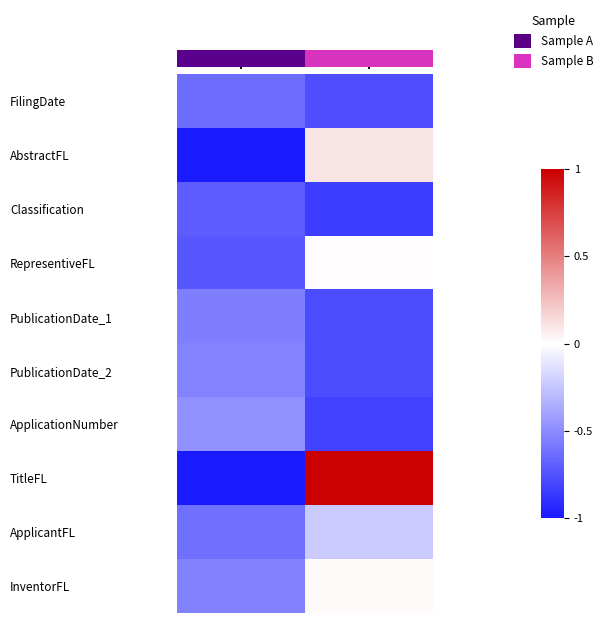

List the series in order of their peak value, highest first.

TitleFL, AbstractFL, InventorFL, RepresentiveFL, ApplicantFL, ApplicationNumber, PublicationDate_2, PublicationDate_1, FilingDate, Classification